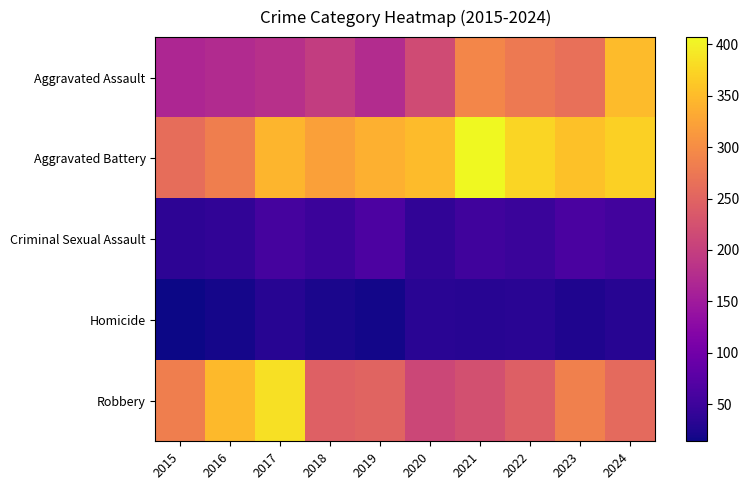

Reading left to right, transcribe all the data shown in this chart.

Aggravated Assault: 2015=166	2016=173	2017=181	2018=198	2019=174	2020=218	2021=293	2022=278	2023=265	2024=349
Aggravated Battery: 2015=262	2016=284	2017=343	2018=322	2019=339	2020=349	2021=407	2022=374	2023=356	2024=370
Criminal Sexual Assault: 2015=36	2016=40	2017=57	2018=49	2019=64	2020=39	2021=53	2022=47	2023=62	2024=54
Homicide: 2015=14	2016=19	2017=31	2018=22	2019=18	2020=33	2021=31	2022=33	2023=25	2024=31
Robbery: 2015=283	2016=348	2017=384	2018=245	2019=249	2020=211	2021=223	2022=244	2023=285	2024=258